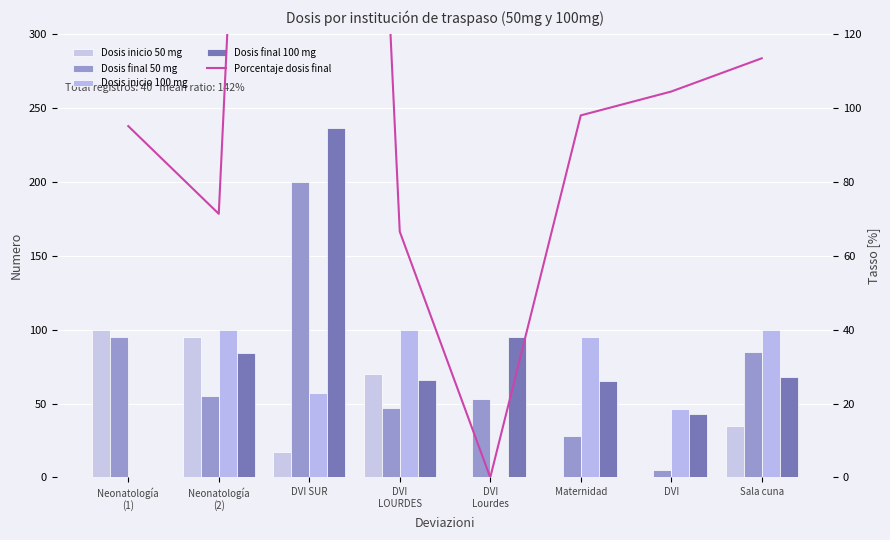

What is the difference between the Dosis final 50 mg values at DVI
LOURDES and Sala cuna?

38.0